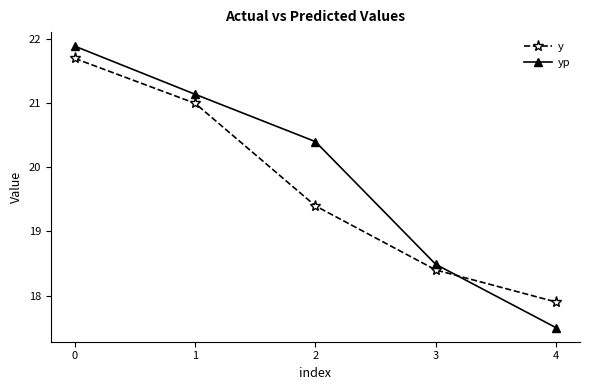

Rank the series at 4 from lowest to highest value.

yp, y